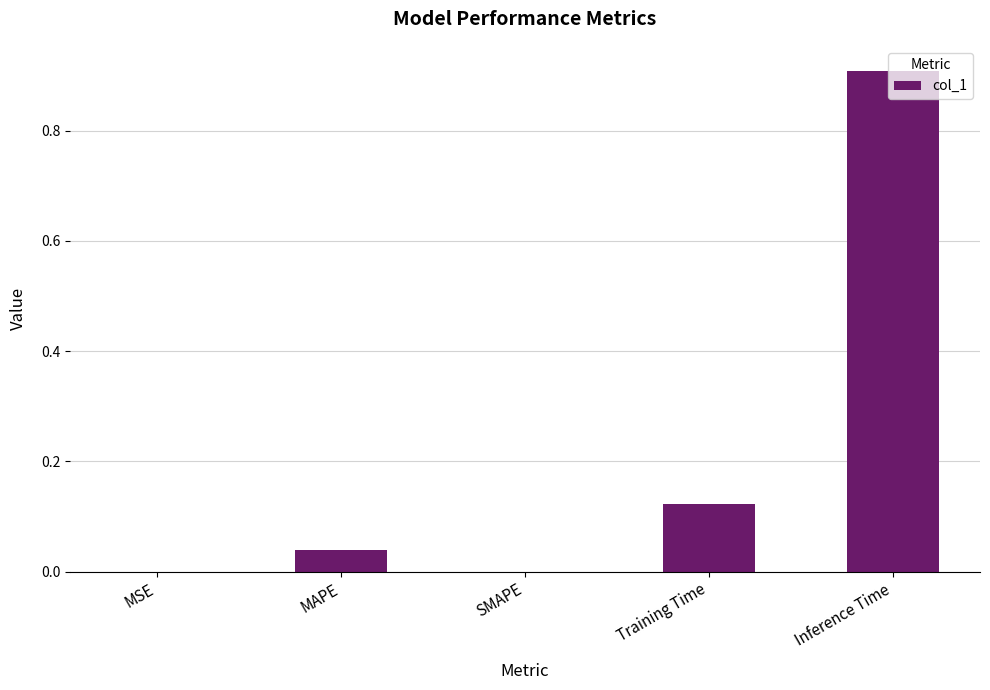

True or false: the data shows 0.9 at Inference Time.

True